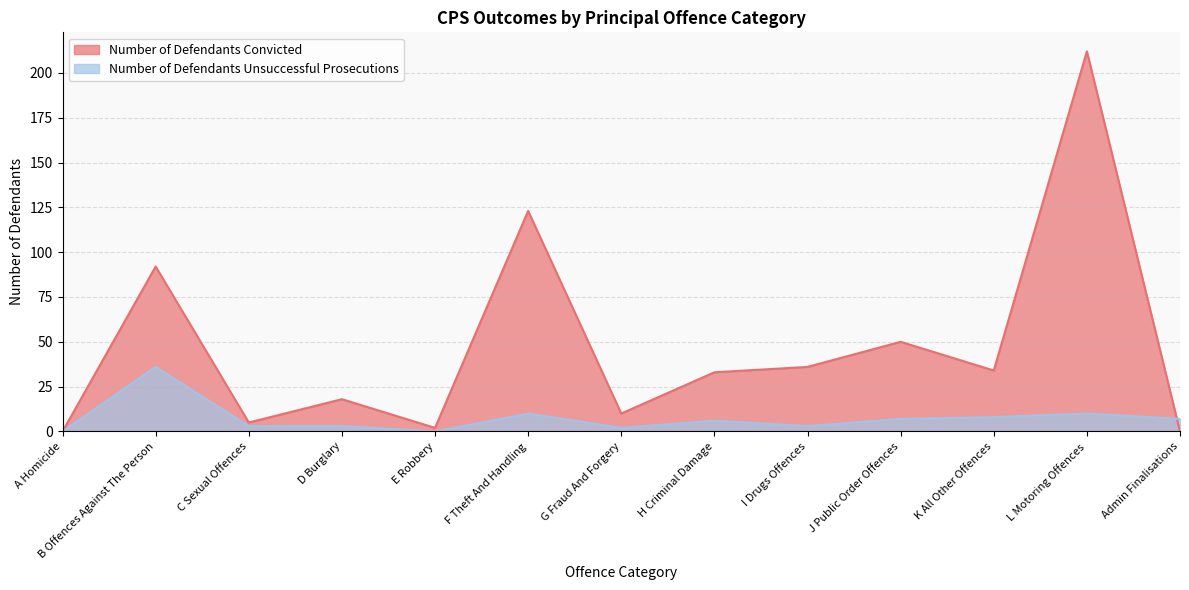

List the labels in order of Number of Defendants Convicted value, smallest first.

A Homicide, Admin Finalisations, E Robbery, C Sexual Offences, G Fraud And Forgery, D Burglary, H Criminal Damage, K All Other Offences, I Drugs Offences, J Public Order Offences, B Offences Against The Person, F Theft And Handling, L Motoring Offences